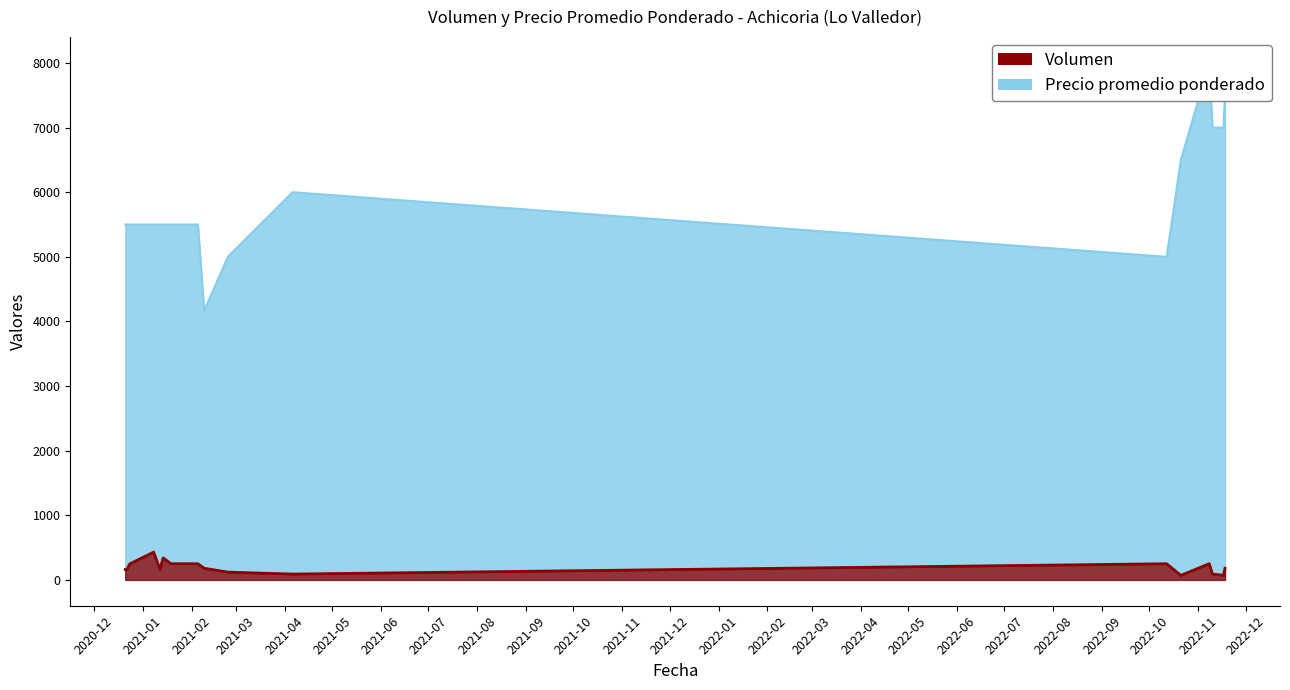

The value of Volumen at 2021-01-19 is 250. True or false?

True